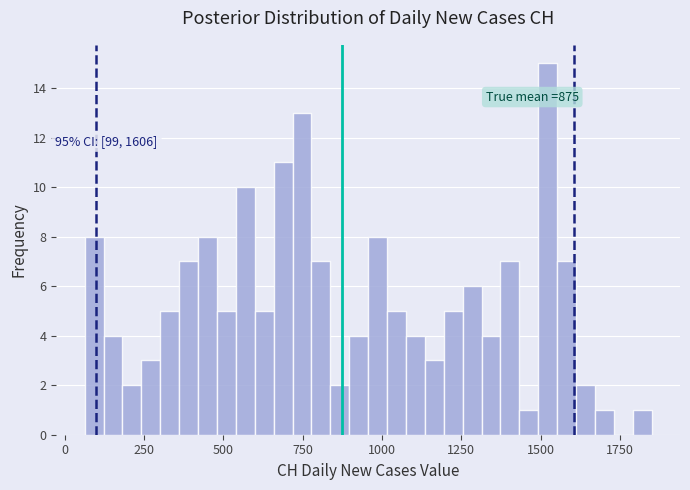

Read against the x-axis, roughly where is the centre of the tallest bar?

1500